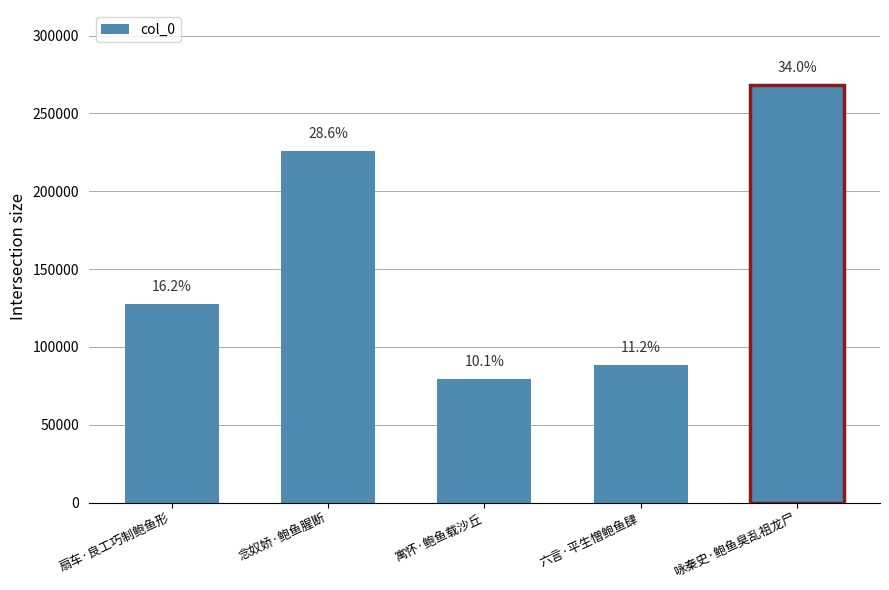

How many bars are there in total?

5